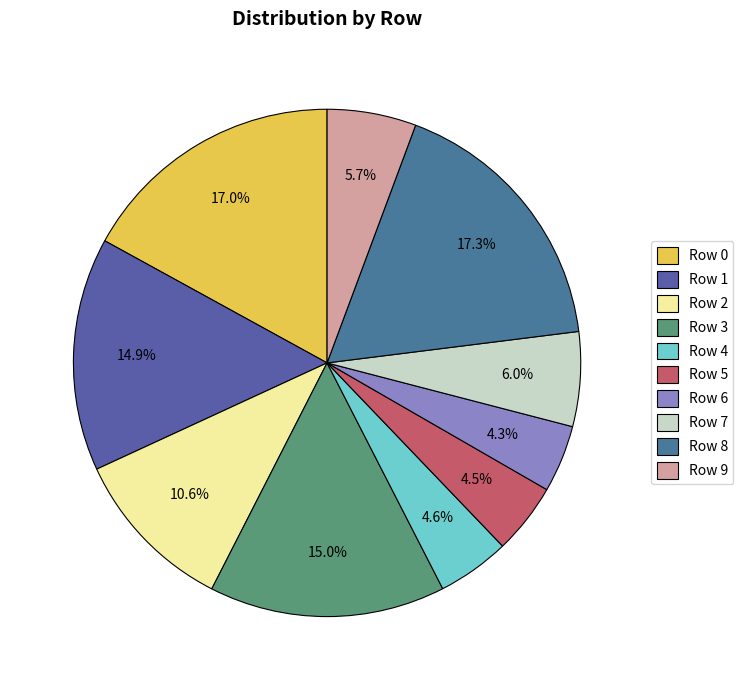

To the nearest percent, what is the difference between the Row 2 and Row 0 slice percentages?

6%